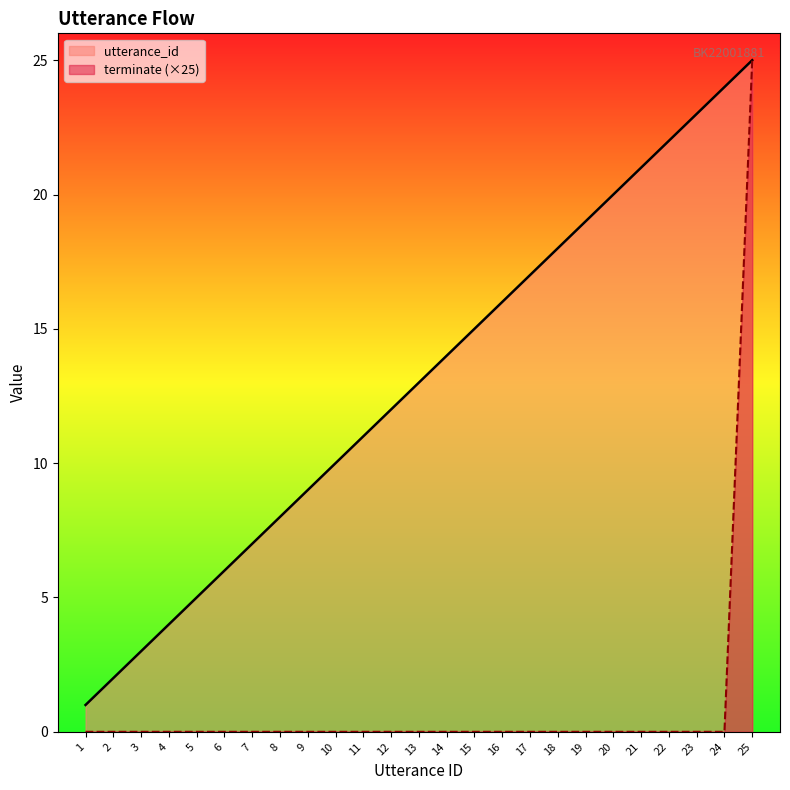

What is the total value across all series at 15?

15